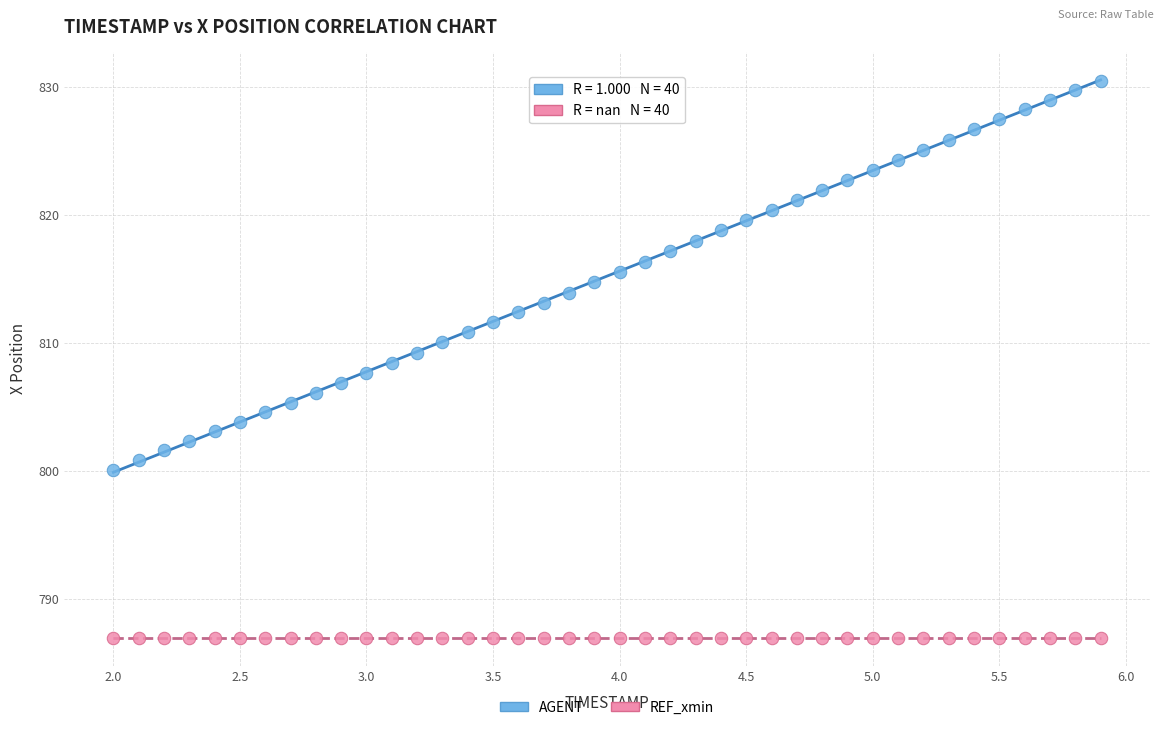

Which series reaches the maximum Y coordinate?

AGENT